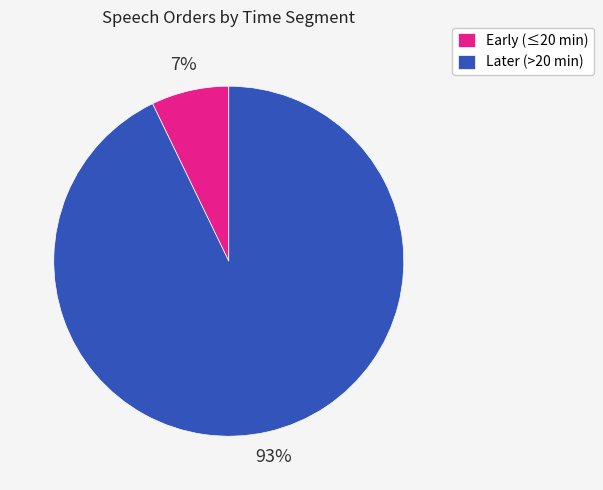

Do Later (>20 min) and Early (≤20 min) together represent more than half of the pie?

Yes